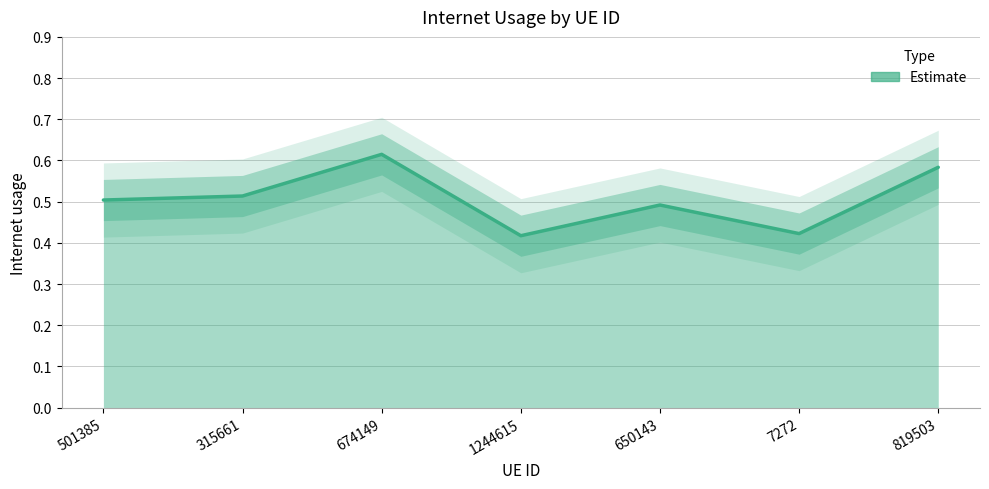

What is the label of the 1st point from the right?

819503